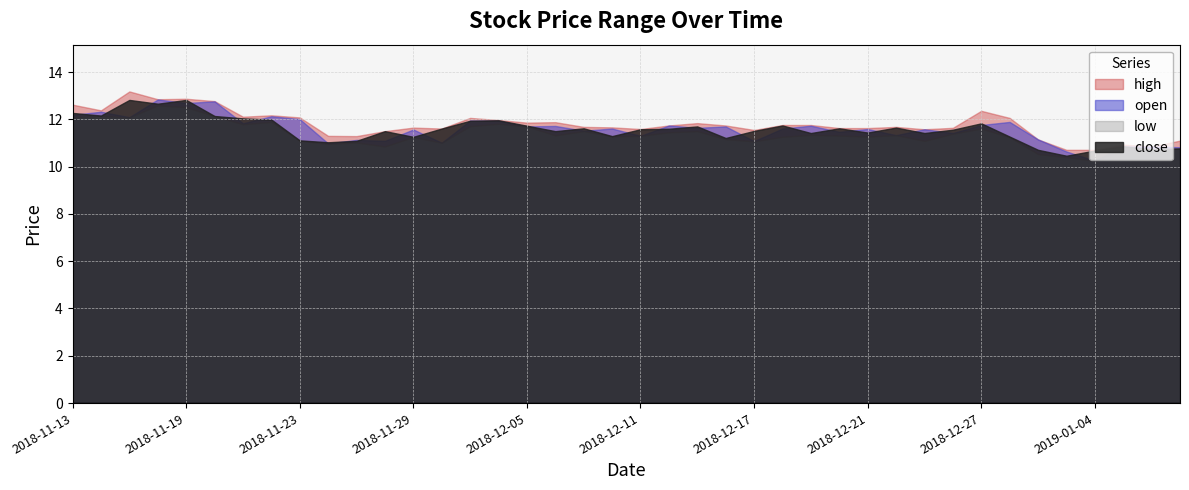

Reading left to right, extract all data points from this chart.

close: 2018-11-13=12.3	2018-11-14=12.2	2018-11-15=12.8	2018-11-16=12.7	2018-11-19=12.8	2018-11-20=12.1	2018-11-21=12.0	2018-11-22=12.0	2018-11-23=11.1	2018-11-26=11.0	2018-11-27=11.1	2018-11-28=11.5	2018-11-29=11.3	2018-11-30=11.6	2018-12-03=11.9	2018-12-04=12.0	2018-12-05=11.7	2018-12-06=11.5	2018-12-07=11.6	2018-12-10=11.3	2018-12-11=11.6	2018-12-12=11.6	2018-12-13=11.7	2018-12-14=11.2	2018-12-17=11.5	2018-12-18=11.7	2018-12-19=11.4	2018-12-20=11.6	2018-12-21=11.4	2018-12-24=11.7	2018-12-25=11.4	2018-12-26=11.6	2018-12-27=11.8	2018-12-28=11.3	2019-01-02=10.7	2019-01-03=10.5	2019-01-04=10.7	2019-01-07=10.9	2019-01-08=10.7	2019-01-09=10.8
open: 2018-11-13=12.2	2018-11-14=12.3	2018-11-15=12.1	2018-11-16=12.8	2018-11-19=12.7	2018-11-20=12.8	2018-11-21=11.8	2018-11-22=12.1	2018-11-23=12.0	2018-11-26=11.0	2018-11-27=11.1	2018-11-28=11.1	2018-11-29=11.6	2018-11-30=11.0	2018-12-03=11.9	2018-12-04=11.9	2018-12-05=11.7	2018-12-06=11.7	2018-12-07=11.5	2018-12-10=11.6	2018-12-11=11.3	2018-12-12=11.7	2018-12-13=11.6	2018-12-14=11.7	2018-12-17=11.1	2018-12-18=11.6	2018-12-19=11.7	2018-12-20=11.5	2018-12-21=11.6	2018-12-24=11.3	2018-12-25=11.6	2018-12-26=11.4	2018-12-27=11.8	2018-12-28=11.9	2019-01-02=11.2	2019-01-03=10.6	2019-01-04=10.2	2019-01-07=10.8	2019-01-08=10.8	2019-01-09=10.8
high: 2018-11-13=12.6	2018-11-14=12.4	2018-11-15=13.2	2018-11-16=12.8	2018-11-19=12.9	2018-11-20=12.8	2018-11-21=12.1	2018-11-22=12.2	2018-11-23=12.1	2018-11-26=11.3	2018-11-27=11.3	2018-11-28=11.5	2018-11-29=11.7	2018-11-30=11.6	2018-12-03=12.1	2018-12-04=12.0	2018-12-05=11.9	2018-12-06=11.9	2018-12-07=11.7	2018-12-10=11.7	2018-12-11=11.6	2018-12-12=11.7	2018-12-13=11.8	2018-12-14=11.7	2018-12-17=11.6	2018-12-18=11.8	2018-12-19=11.8	2018-12-20=11.6	2018-12-21=11.6	2018-12-24=11.7	2018-12-25=11.6	2018-12-26=11.6	2018-12-27=12.4	2018-12-28=12.1	2019-01-02=11.2	2019-01-03=10.7	2019-01-04=10.7	2019-01-07=10.9	2019-01-08=10.8	2019-01-09=11.1
low: 2018-11-13=12.1	2018-11-14=12.1	2018-11-15=12.1	2018-11-16=12.6	2018-11-19=12.5	2018-11-20=12.1	2018-11-21=11.8	2018-11-22=11.9	2018-11-23=11.1	2018-11-26=11.0	2018-11-27=11.0	2018-11-28=10.8	2018-11-29=11.2	2018-11-30=11.0	2018-12-03=11.7	2018-12-04=11.8	2018-12-05=11.7	2018-12-06=11.3	2018-12-07=11.5	2018-12-10=11.3	2018-12-11=11.3	2018-12-12=11.4	2018-12-13=11.5	2018-12-14=11.2	2018-12-17=11.1	2018-12-18=11.3	2018-12-19=11.3	2018-12-20=11.3	2018-12-21=11.3	2018-12-24=11.3	2018-12-25=11.1	2018-12-26=11.4	2018-12-27=11.6	2018-12-28=11.2	2019-01-02=10.5	2019-01-03=10.4	2019-01-04=10.2	2019-01-07=10.7	2019-01-08=10.7	2019-01-09=10.8